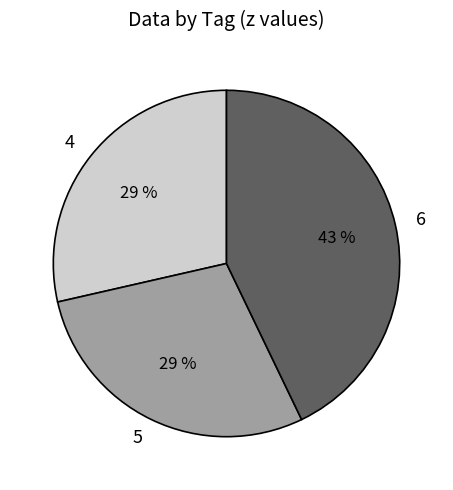

Does any single category account for the majority?

No